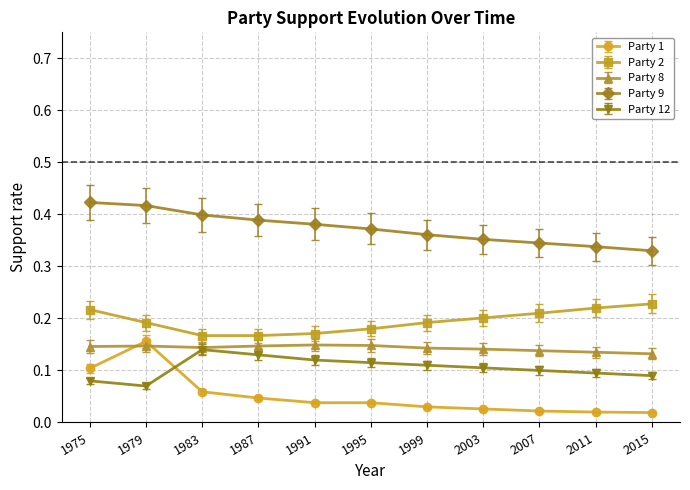

Rank the series at 2015 from lowest to highest value.

Party 1, Party 12, Party 8, Party 2, Party 9